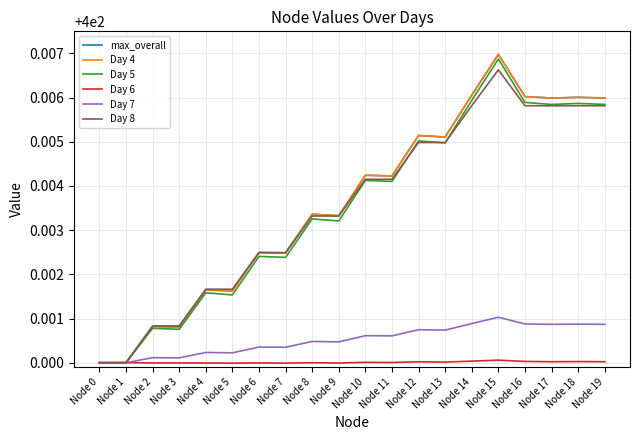

What are all the series names shown in the legend?

max_overall, Day 4, Day 5, Day 6, Day 7, Day 8